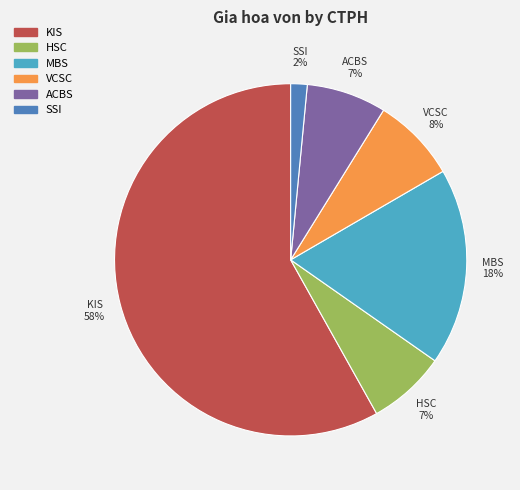

To the nearest percent, what is the average slice percentage?

17%